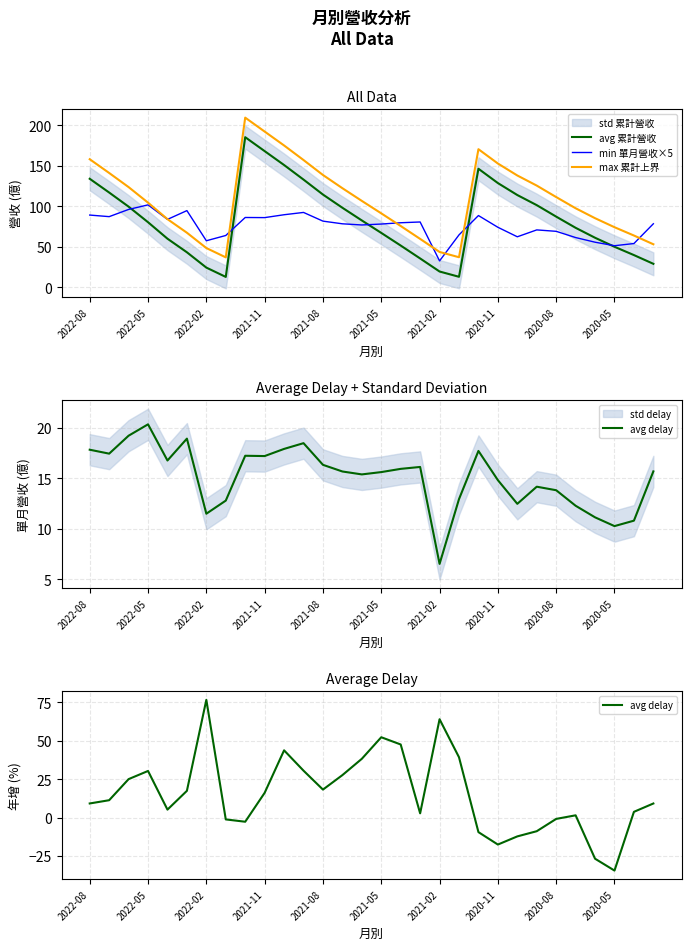

What is the lowest value of the avg 累計營收 series?

12.8